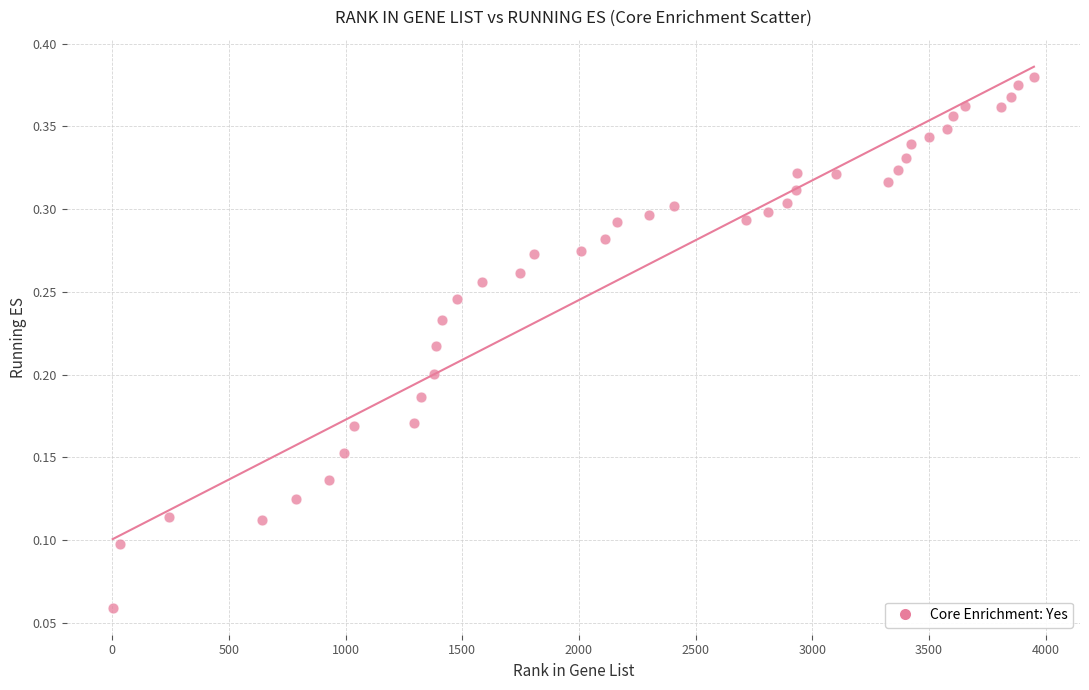

What is the range of X values (max minus min)?

3948.0